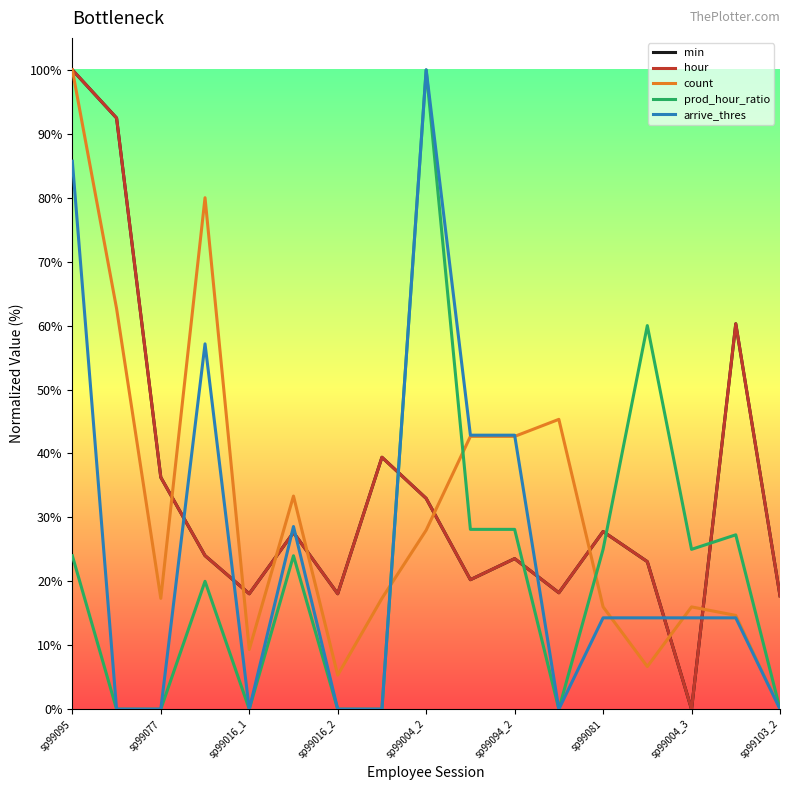

Reading left to right, what are all the values shown in this chart?

min: 100.0	92.5	36.3	24.0	18.1	27.6	18.1	39.4	33.0	20.3	23.5	18.2	27.8	23.1	0.0	60.3	17.7
hour: 100.0	92.5	36.3	24.0	18.1	27.6	18.1	39.4	33.0	20.3	23.5	18.2	27.8	23.1	0.0	60.3	17.7
count: 100.0	62.7	17.3	80.0	9.3	33.3	5.3	17.3	28.0	42.7	42.7	45.3	16.0	6.7	16.0	14.7	0.0
prod_hour_ratio: 24.0	0.0	0.0	20.0	0.0	24.0	0.0	0.0	100.0	28.1	28.1	0.0	25.0	60.0	25.0	27.3	0.0
arrive_thres: 85.7	0.0	0.0	57.1	0.0	28.6	0.0	0.0	100.0	42.9	42.9	0.0	14.3	14.3	14.3	14.3	0.0